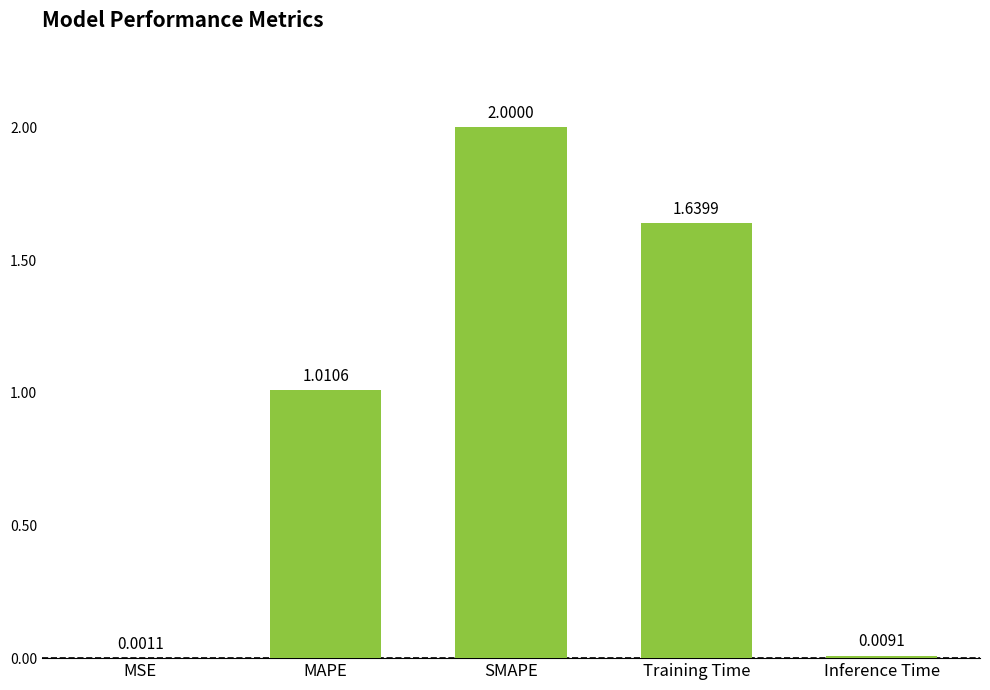

How many categories are shown in the chart?

5